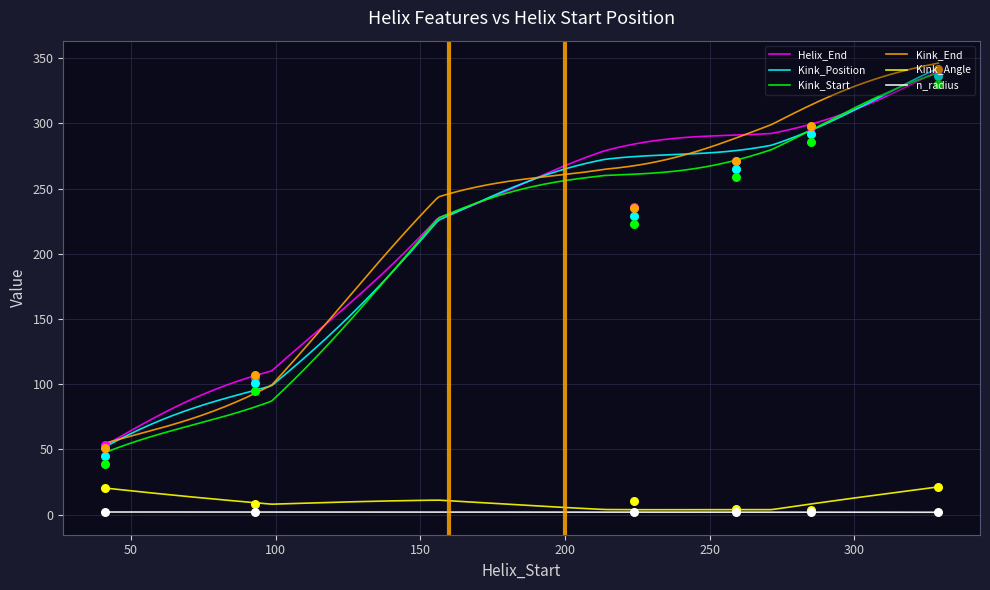

Is the value of Helix_End at 93 greater than the value of n_radius at 259?

Yes